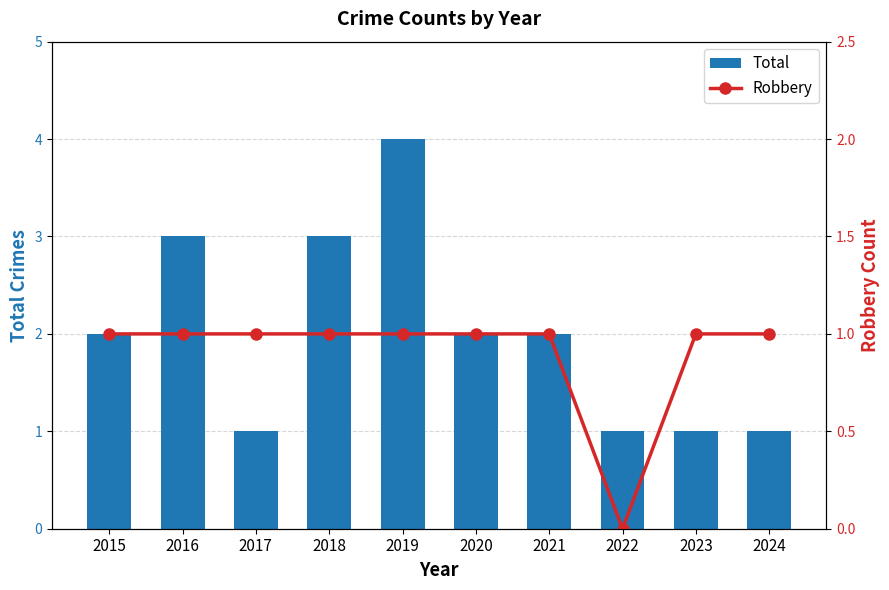

What is the difference between the Total values at 2021 and 2019?

2